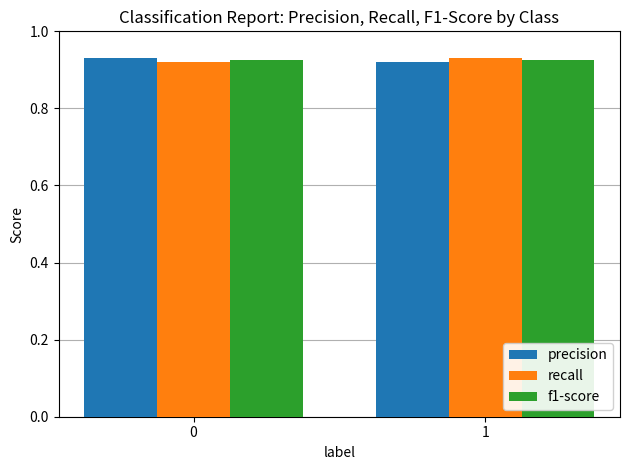

What is the total value across all series at 1?

2.8